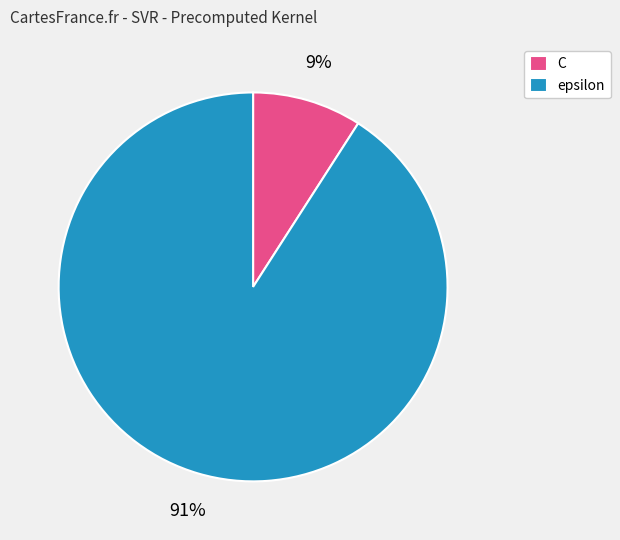

Is it true that C is 3% of the pie?

False